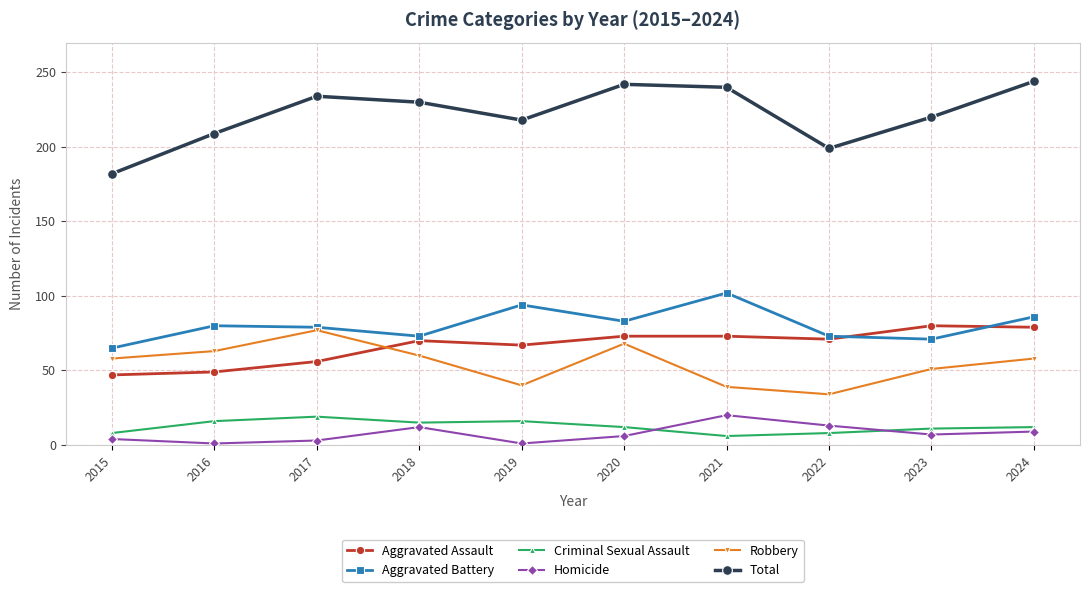

Which series has the widest spread of values?

Total